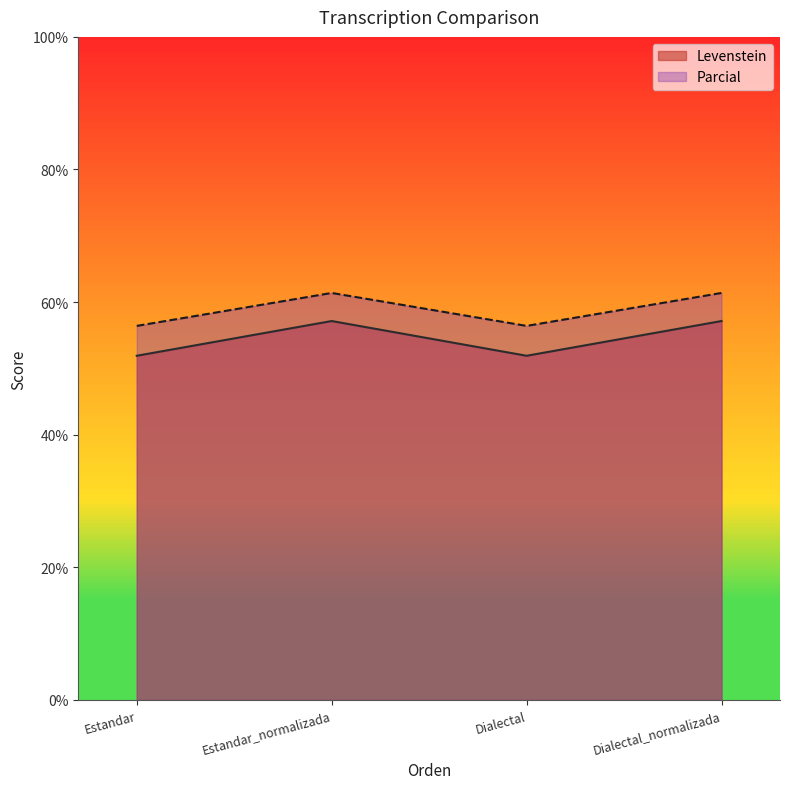

What is the smallest value displayed?

51.9